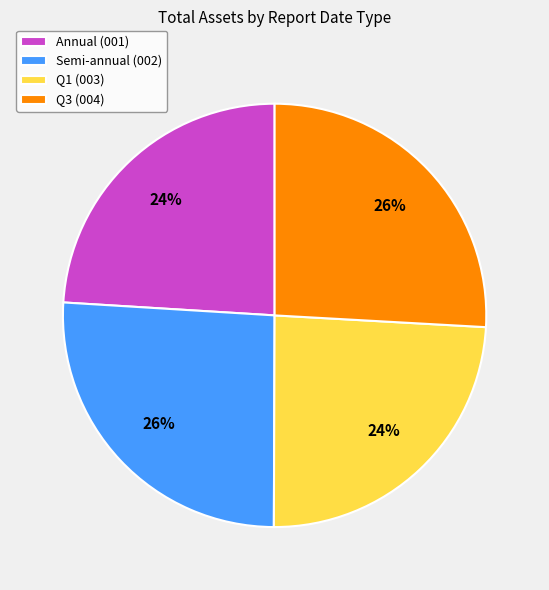

To the nearest percent, what is the difference between the Semi-annual (002) and Annual (001) slice percentages?

2%